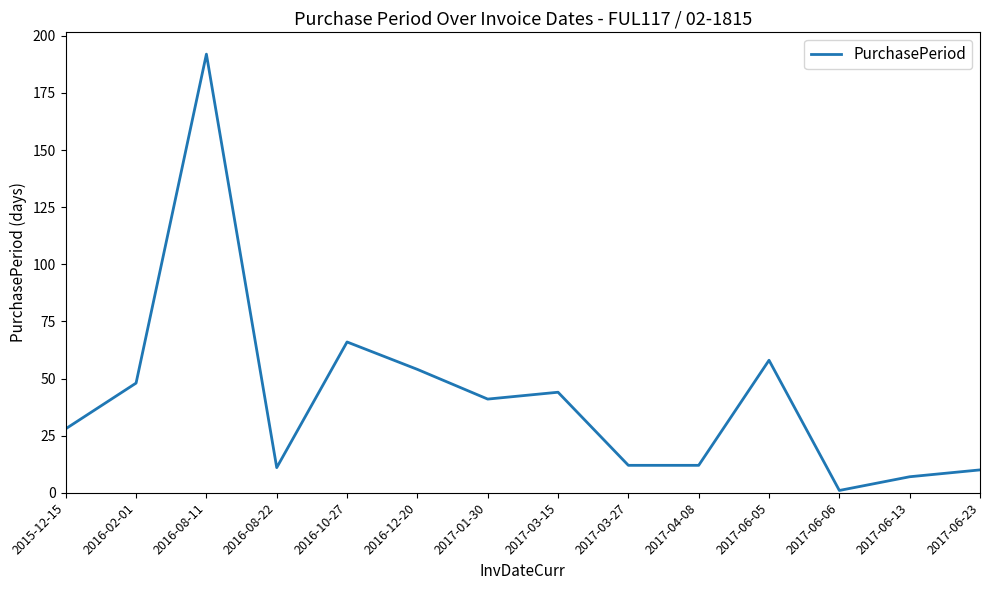

At which category does the data reach its first local valley?

2016-08-22